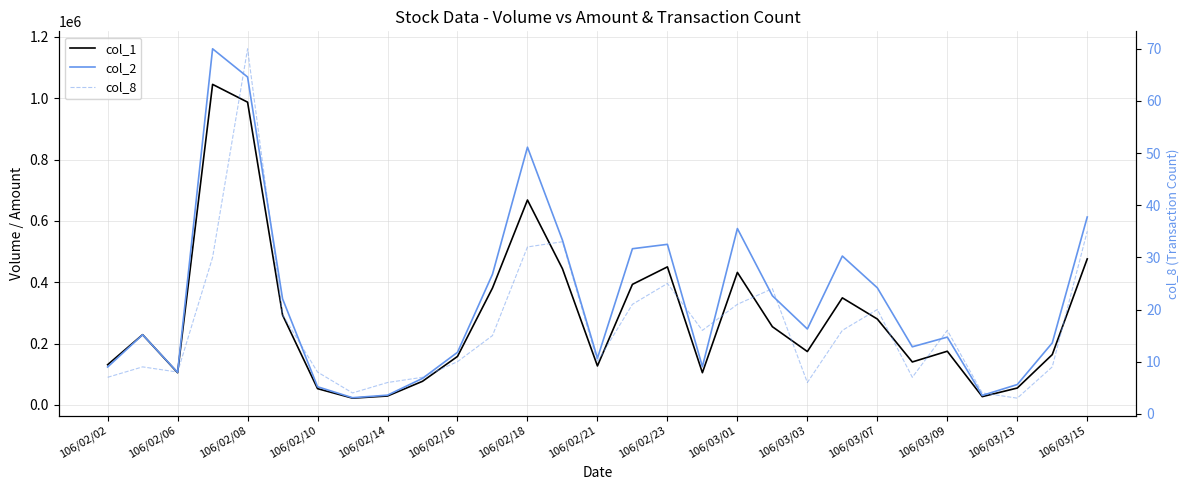

At 106/03/09, list the series in order from smallest to largest.

col_8, col_1, col_2